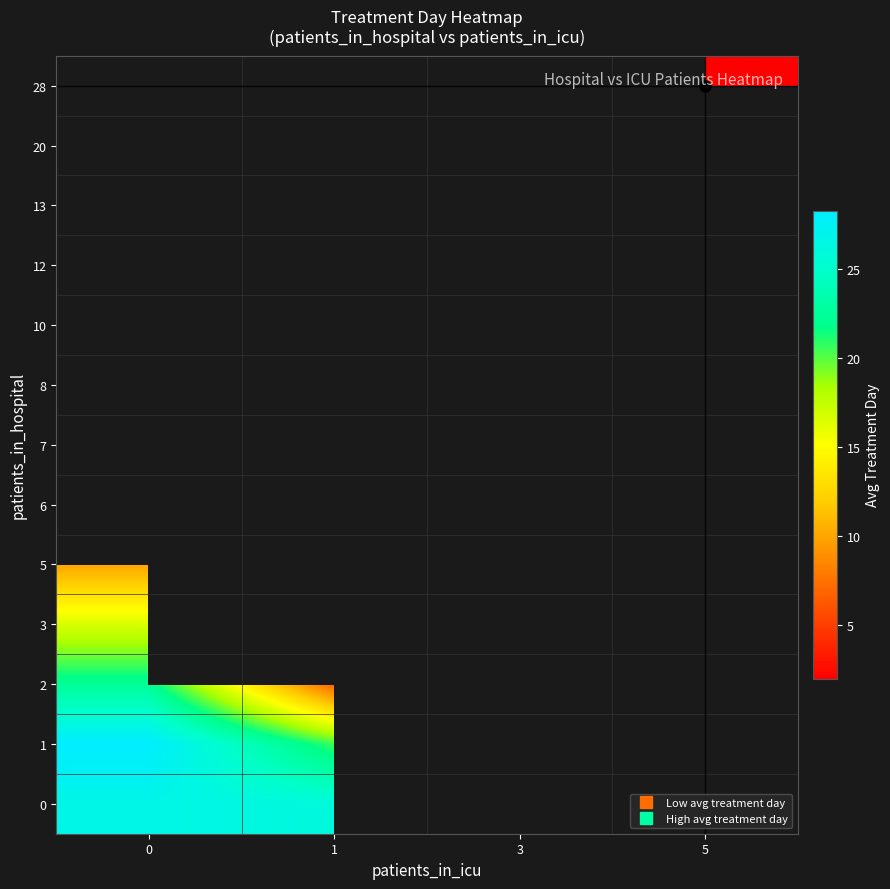

How many data points does each series have?

4